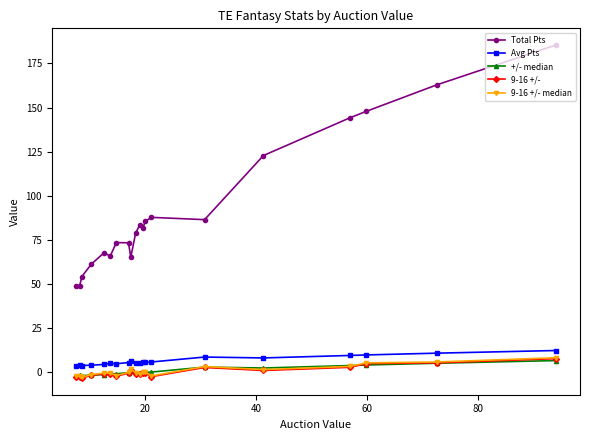

True or false: Total Pts has more than 2 points higher than both neighbors.

True